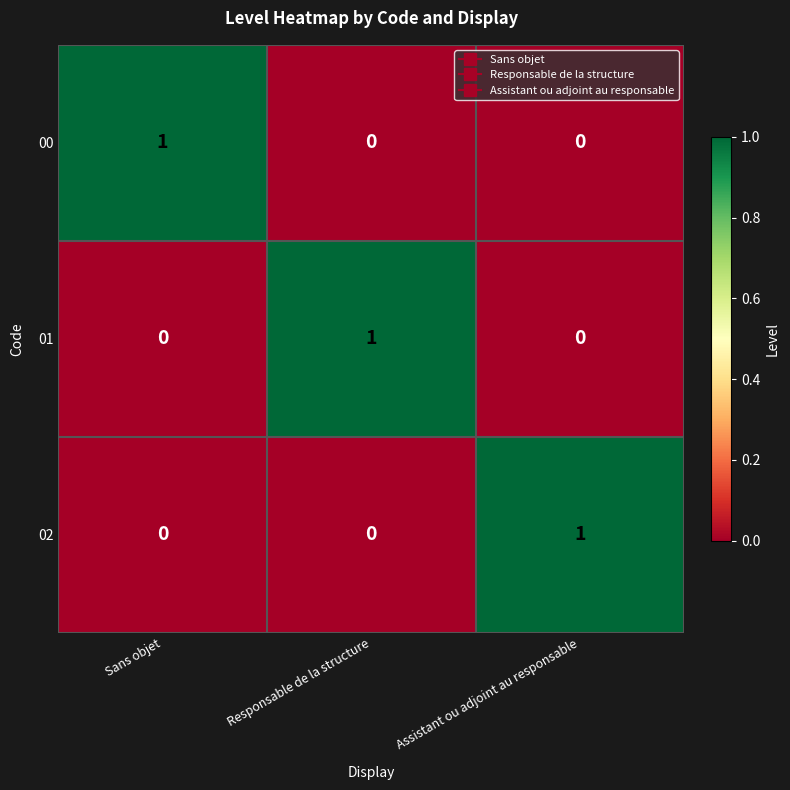

True or false: 02 has a value of 2 at Assistant ou adjoint au responsable.

False